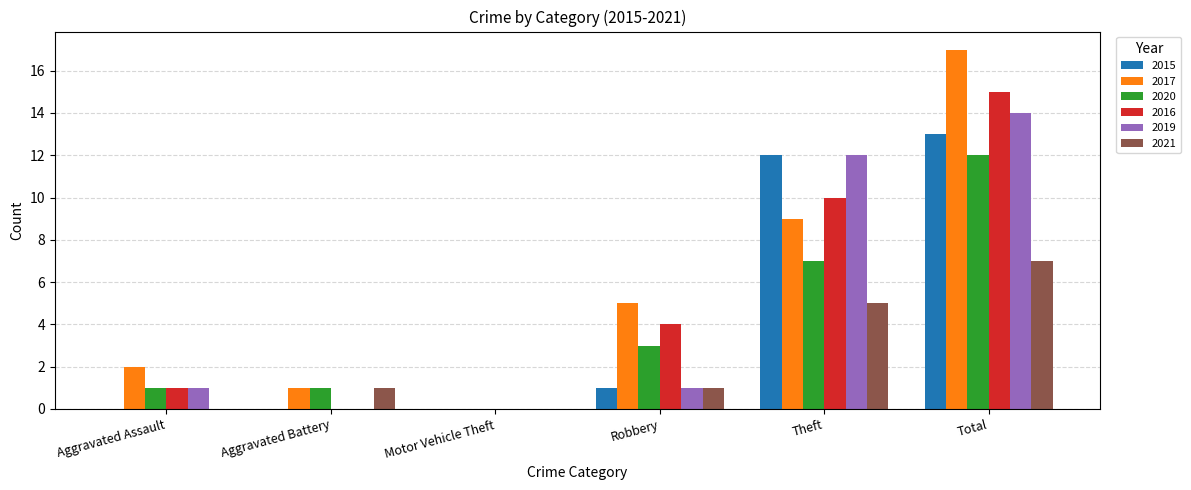

Between Aggravated Assault and Total, which series saw the biggest shift?

2017